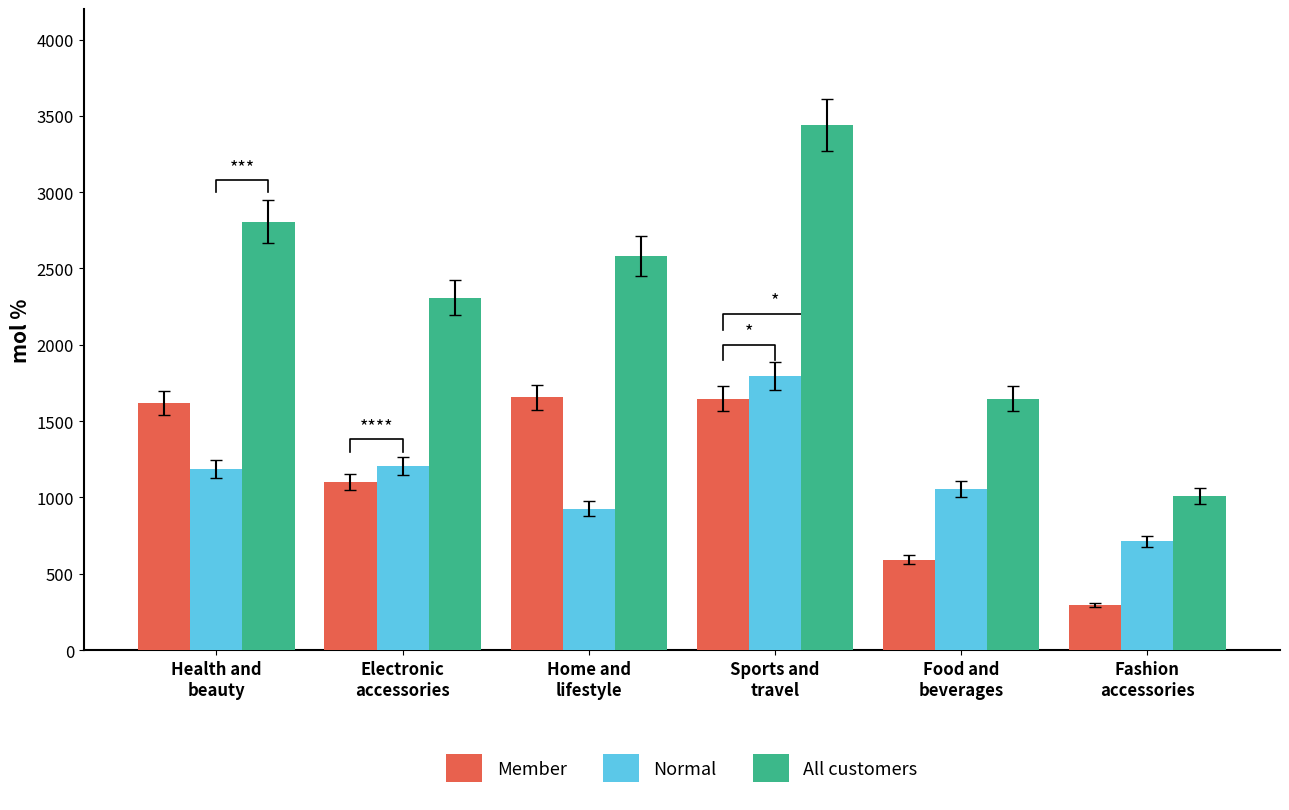

Reading right to left, list all the values displayed in this chart.

Member: 295.9	590.3	1645.7	1655.5	1100.5	1618.0
Normal: 713.5	1057.4	1795.5	927.3	1207.4	1187.7
All customers: 1009.4	1647.7	3441.2	2582.8	2307.9	2805.6